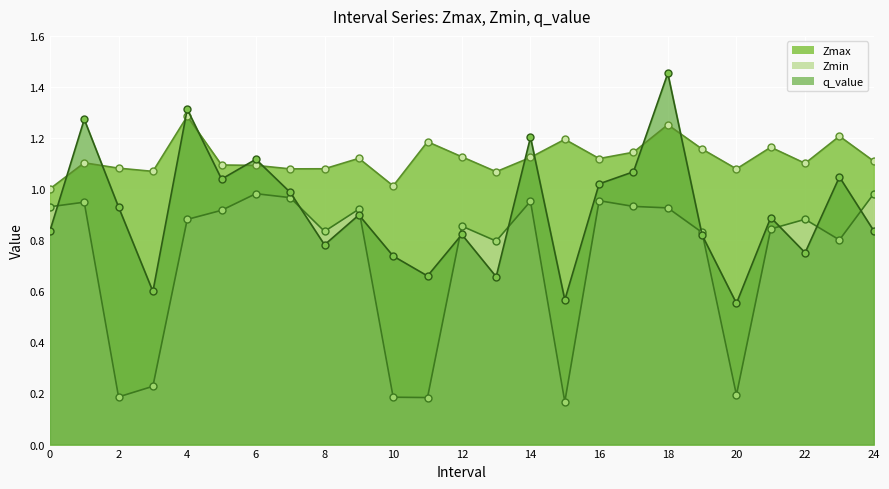

Rank the categories by q_value value from highest to lowest.

18, 4, 1, 14, 6, 17, 23, 5, 16, 7, 2, 9, 21, 24, 0, 12, 19, 8, 22, 10, 11, 13, 3, 15, 20